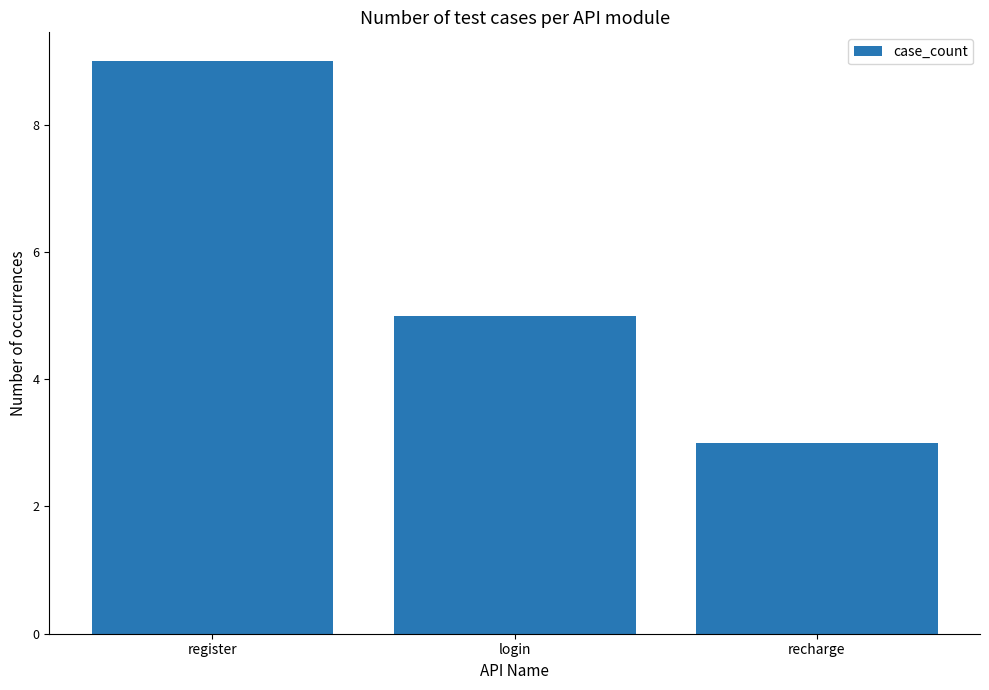

Reading left to right, transcribe all the data shown in this chart.

9	5	3